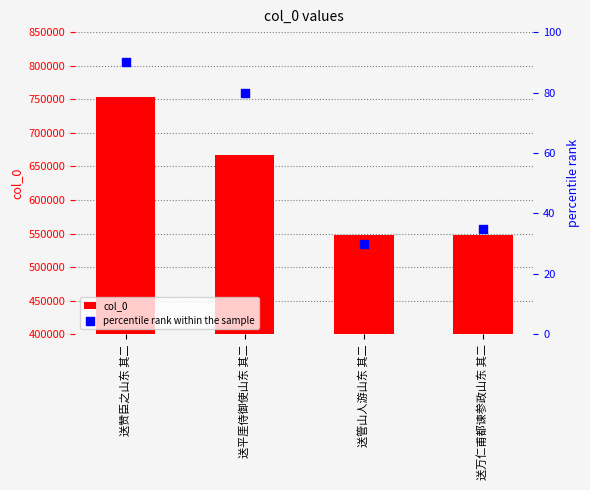

Which series contains the highest Y value?

col_0